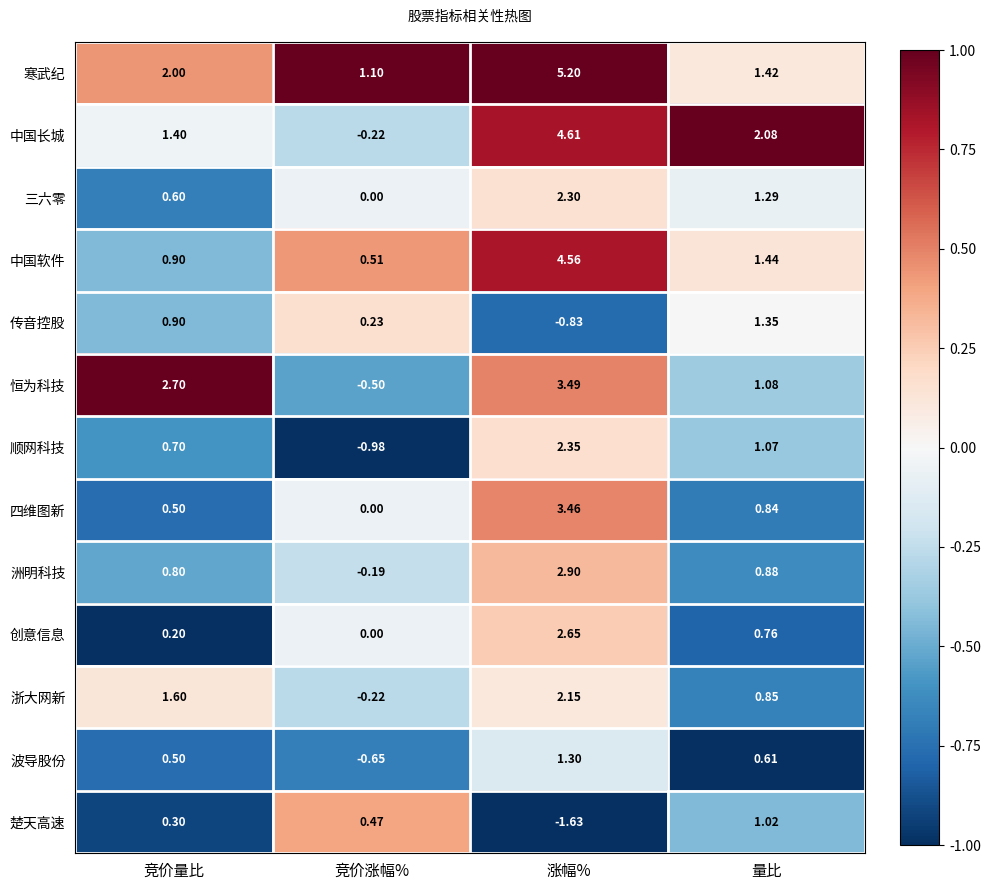

How many values in the 楚天高速 series are below 0?

1